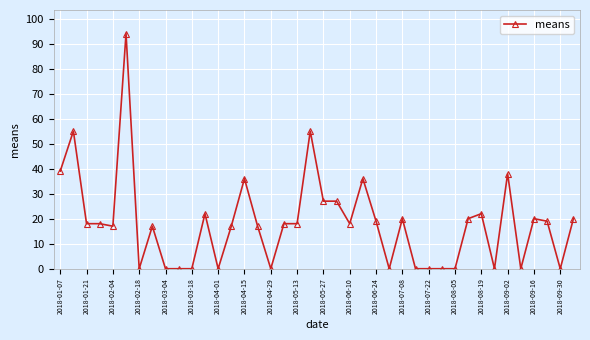

What is the sum of all values?

727